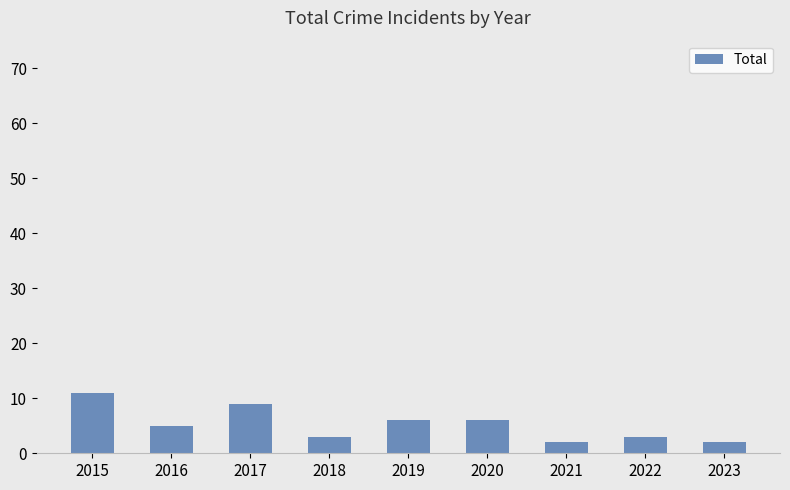

Which category has the highest value across all series?

2015